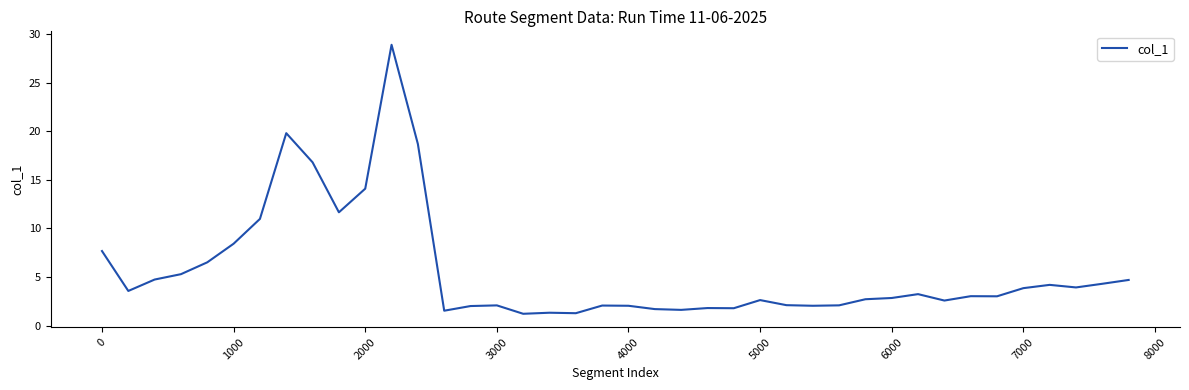

What is the difference between the maximum and minimum values?

27.7